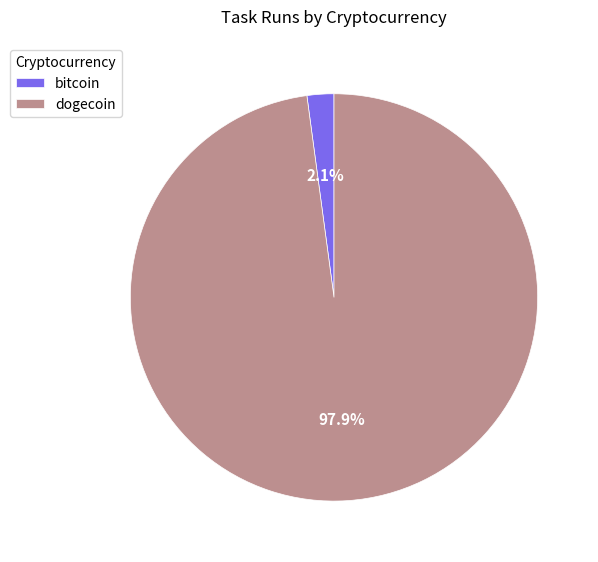

What is the total percentage of bitcoin and dogecoin?

100.0%